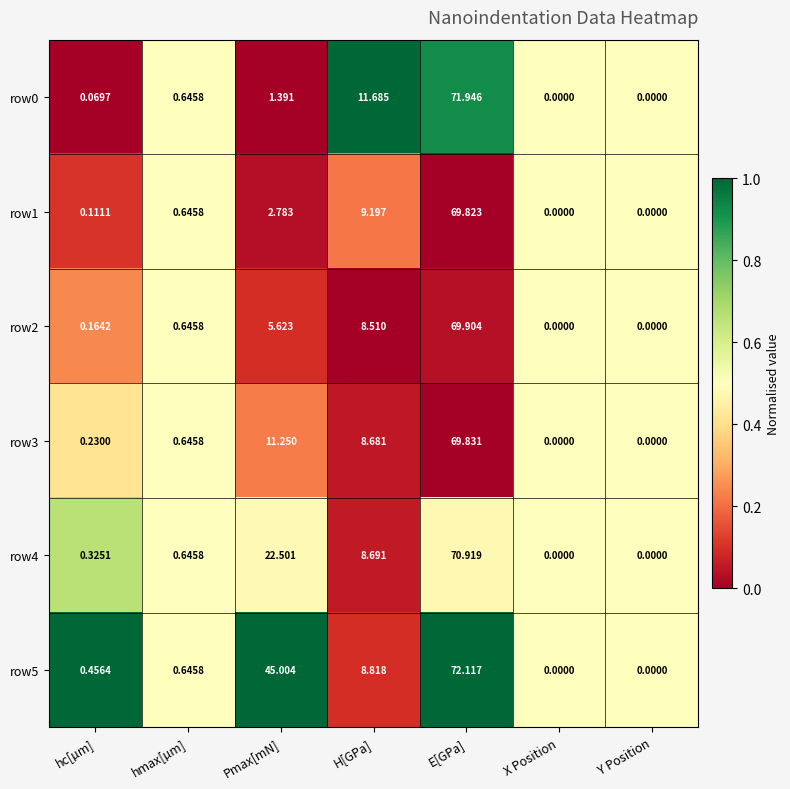

Is the value of row2 at H[GPa] greater than the value of row1 at X Position?

Yes